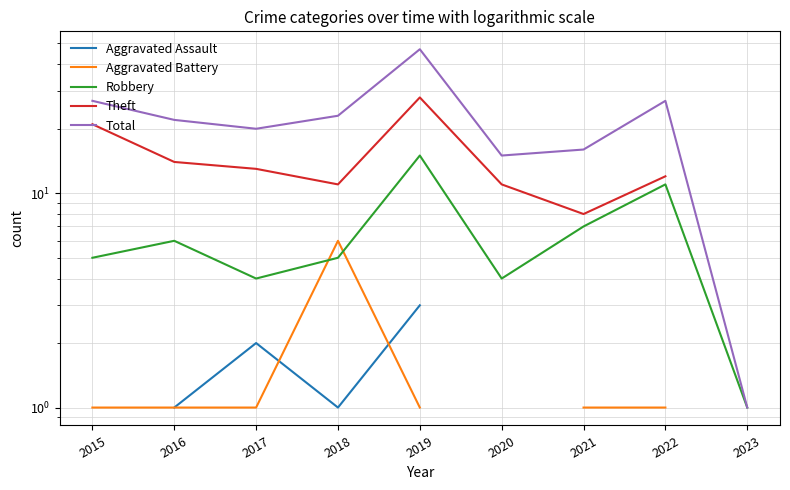

How many series are shown in this chart?

5